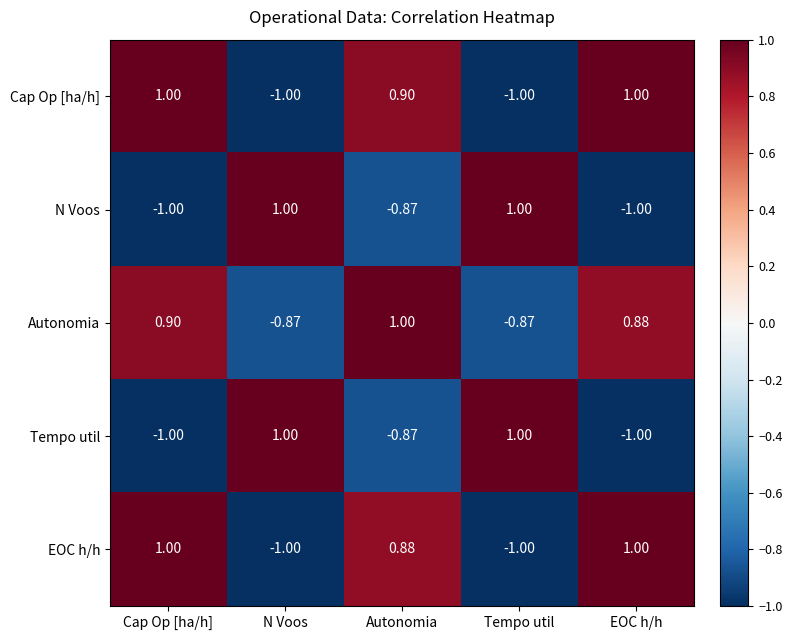

At which label is Tempo util closest to 0?

Autonomia